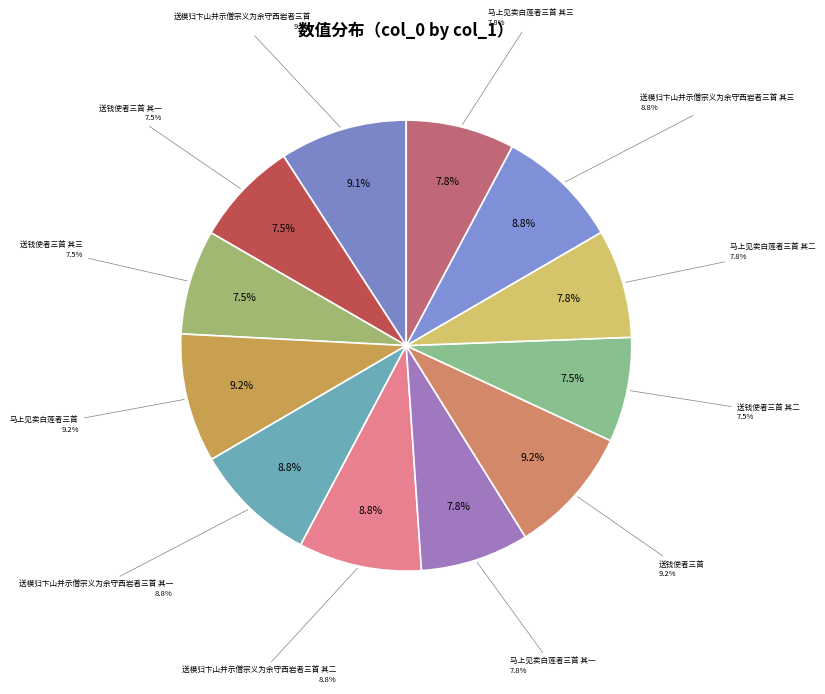

Rank the categories by value from highest to lowest.

马上见卖白莲者三首, 送钱使者三首, 送模归卞山并示僧宗义为余守西岩者三首, 送模归卞山并示僧宗义为余守西岩者三首 其三, 送模归卞山并示僧宗义为余守西岩者三首 其二, 送模归卞山并示僧宗义为余守西岩者三首 其一, 马上见卖白莲者三首 其一, 马上见卖白莲者三首 其二, 马上见卖白莲者三首 其三, 送钱使者三首 其一, 送钱使者三首 其二, 送钱使者三首 其三